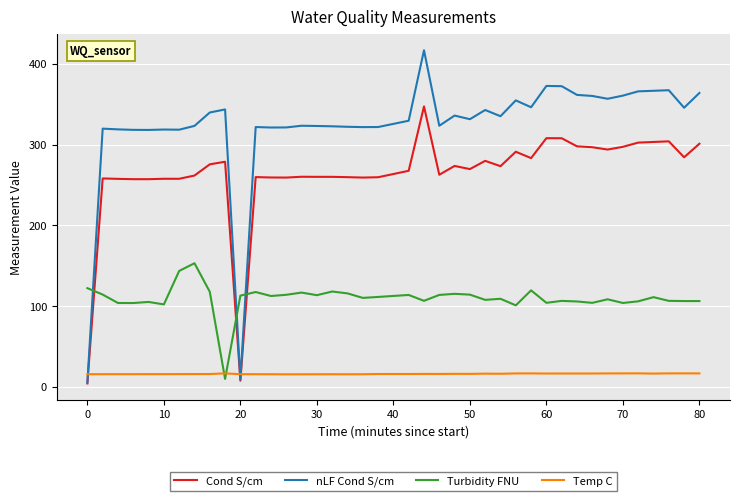

Which series ends up on top after the final intersection of Cond S/cm and Temp C?

Cond S/cm